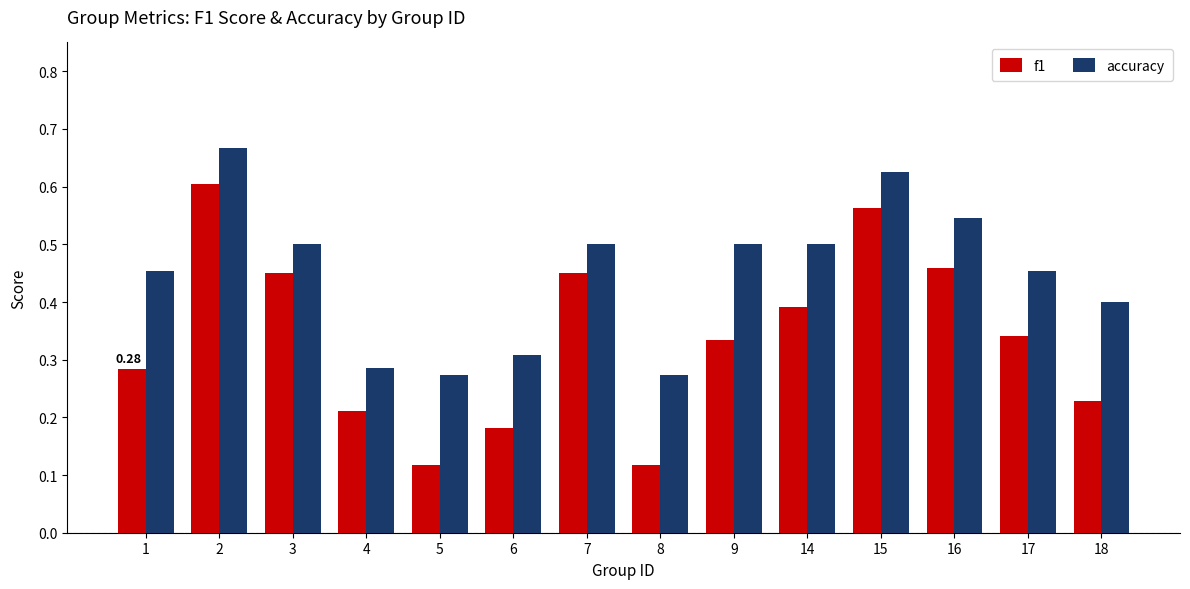

At which category does the chart reach its peak across all series?

2